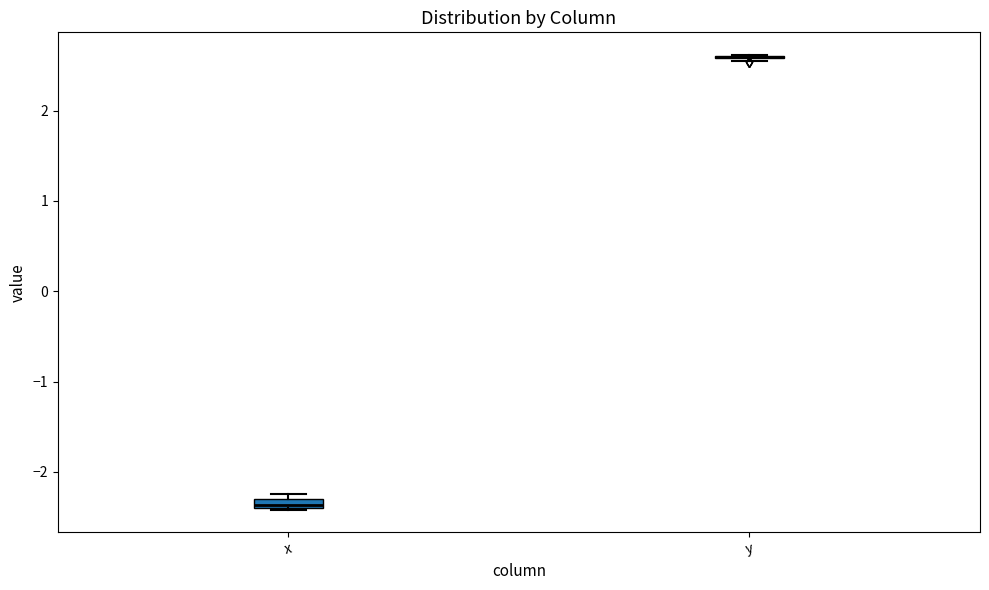

Where is the upper edge of the box for x on the y-axis? The values are not printed on the chart, so give them approximately, as read against the axis.

-2.3